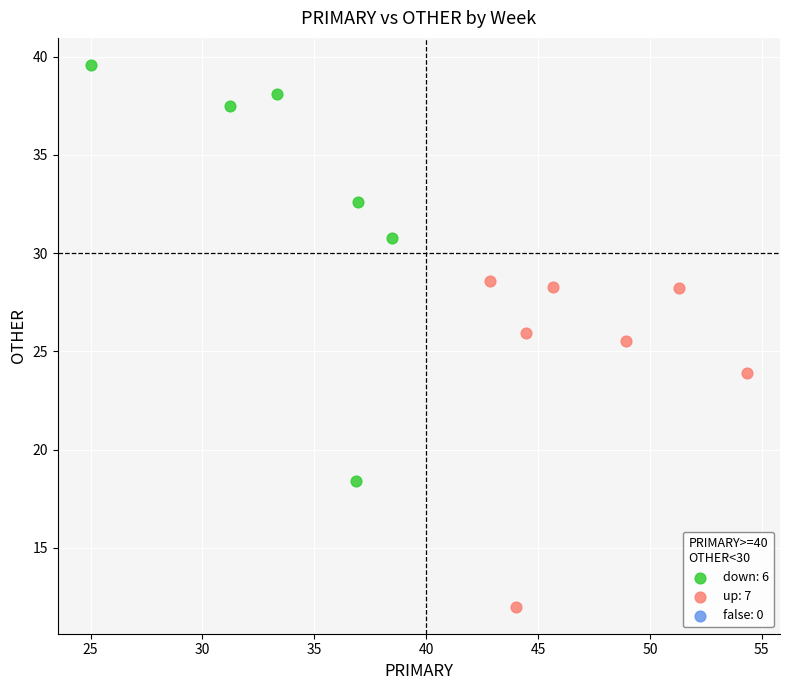

Which series reaches the minimum Y coordinate?

up: 7